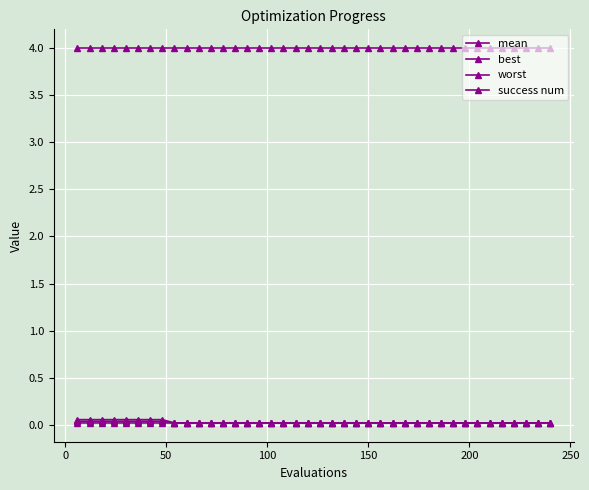

How many lines are shown in the chart?

4